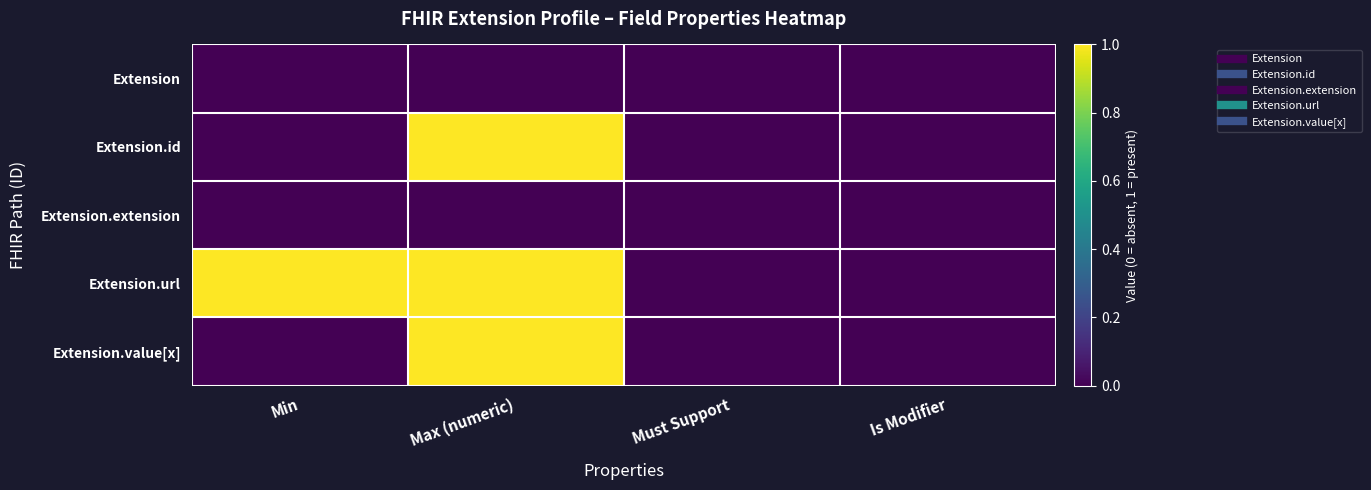

Count the number of data series in this chart.

5